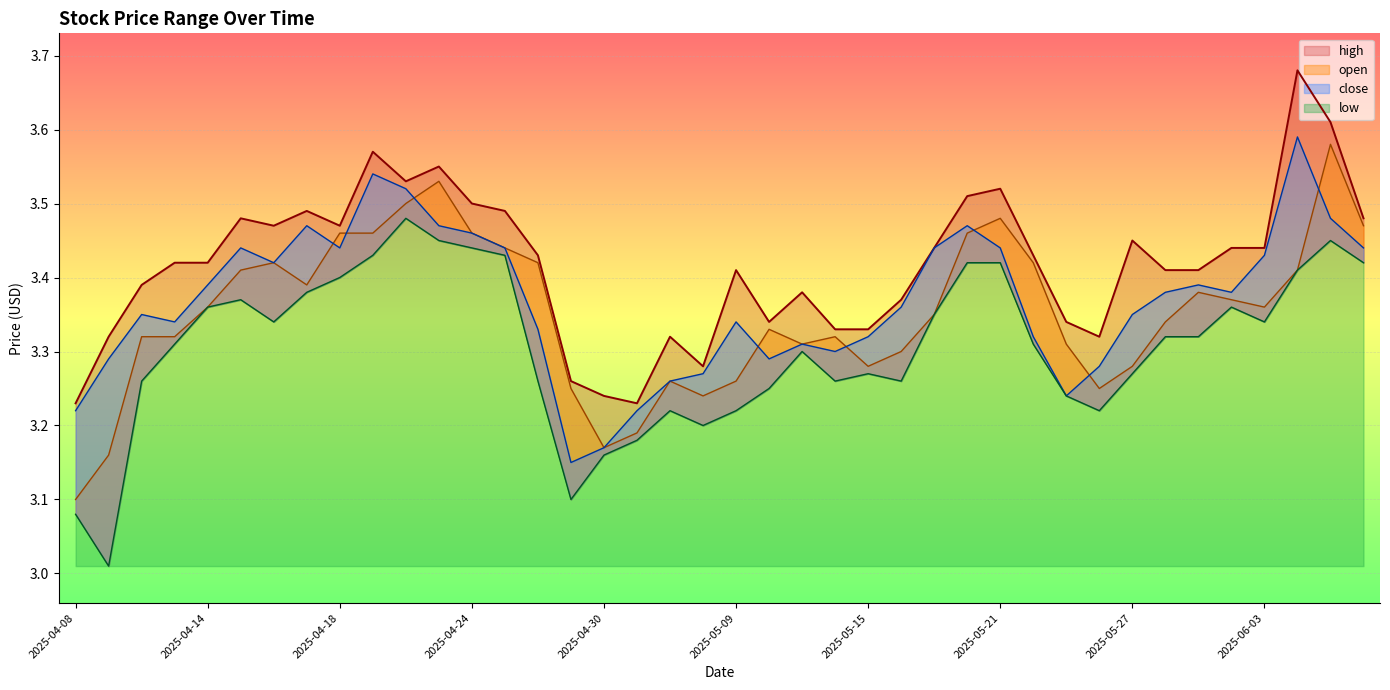

Where is the first local maximum for high?

2025-04-15